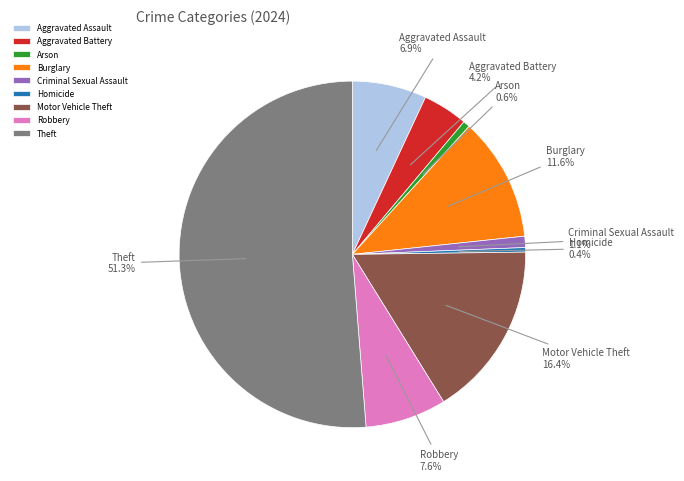

Which slice represents more than half of the pie?

Theft